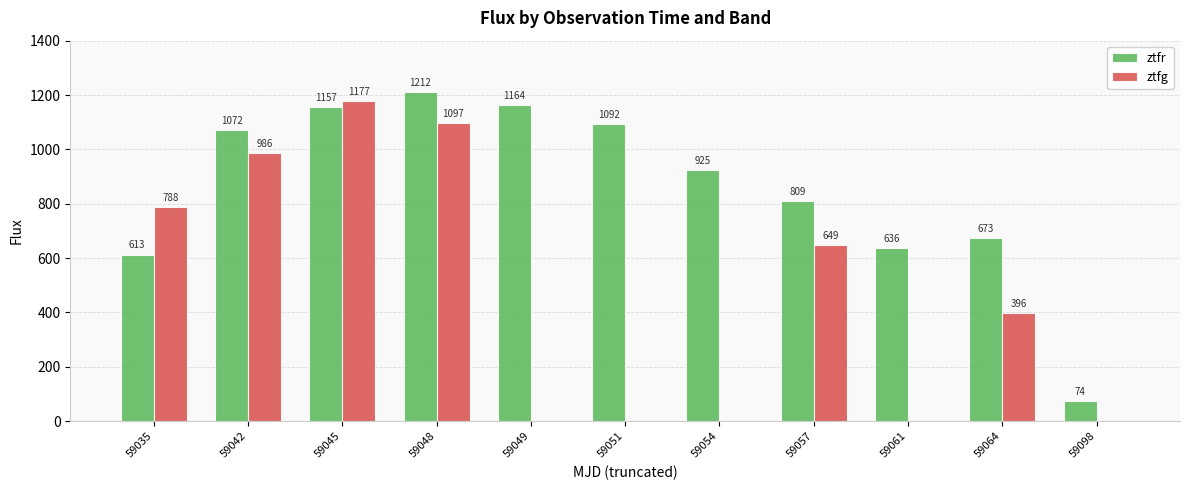

Is it true that ztfr equals 809.1 at 59057?

True